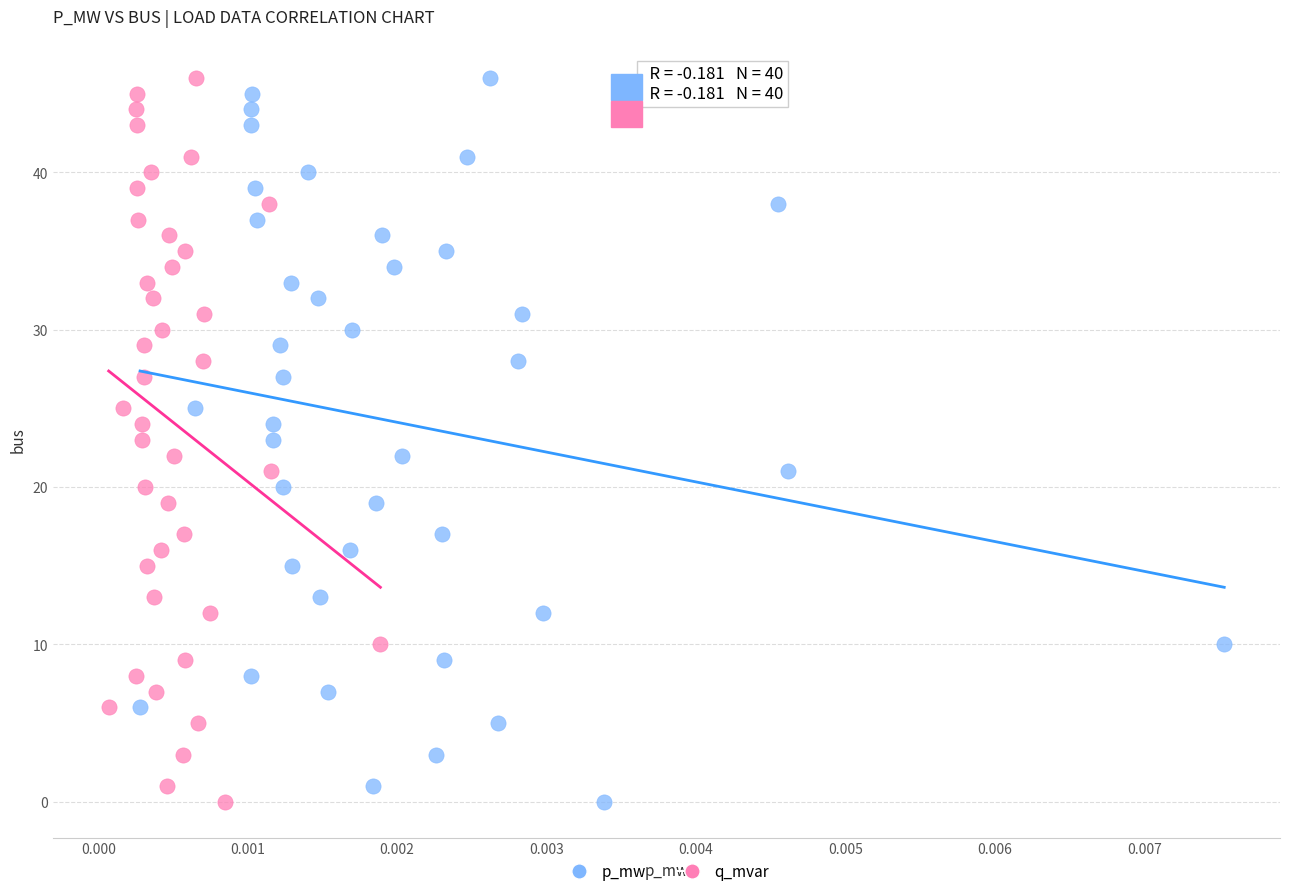

What are all the series names shown in the legend?

p_mw, q_mvar